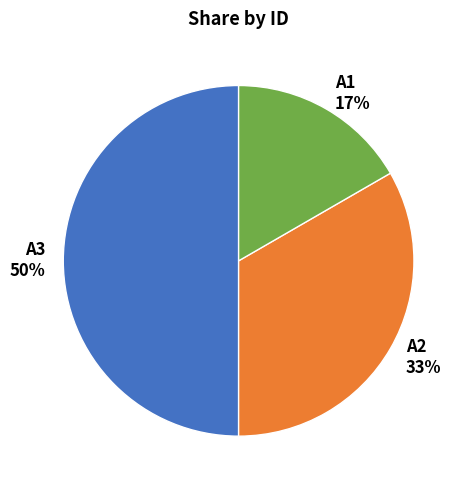

Count the number of slices in the pie.

3